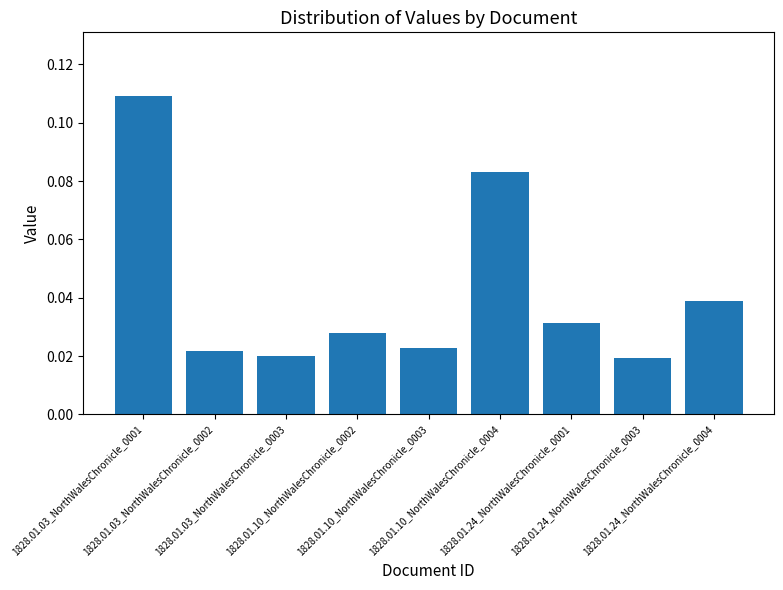

How many values are between 0 and 1?

9